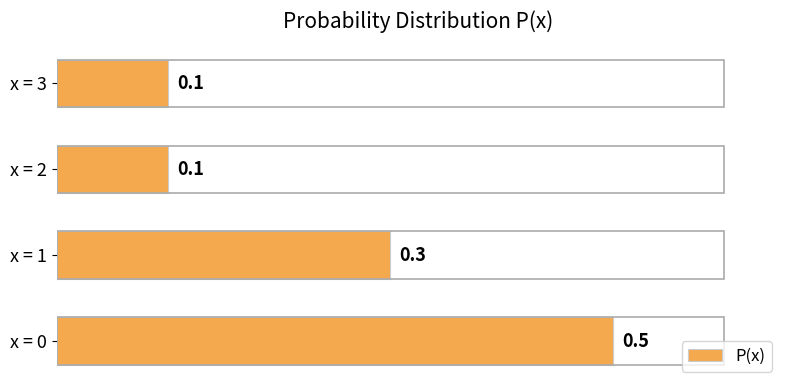

True or false: the data shows 0.5 at x = 0.

True